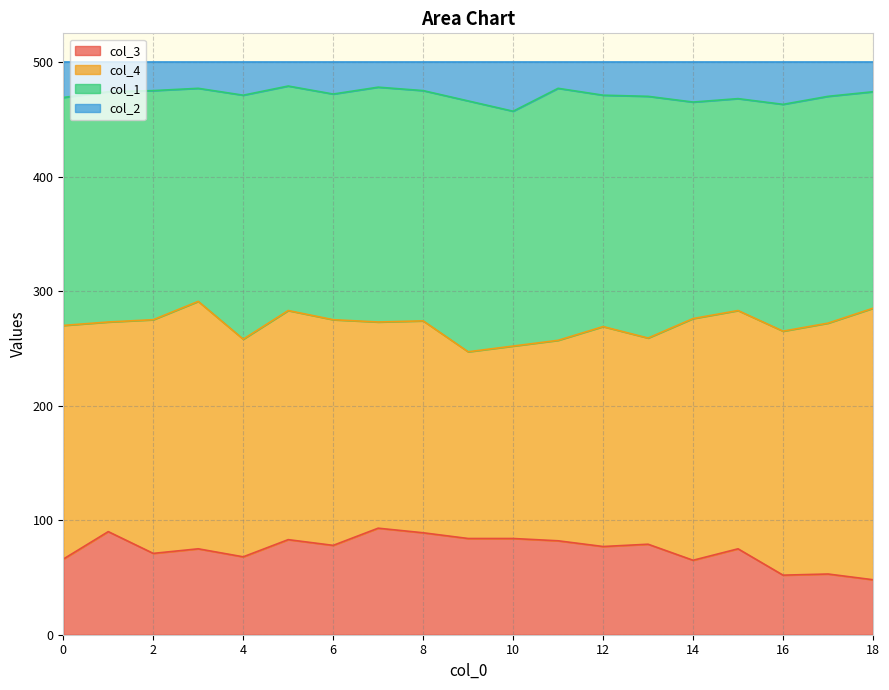

What is the total value across all series at 6?

500